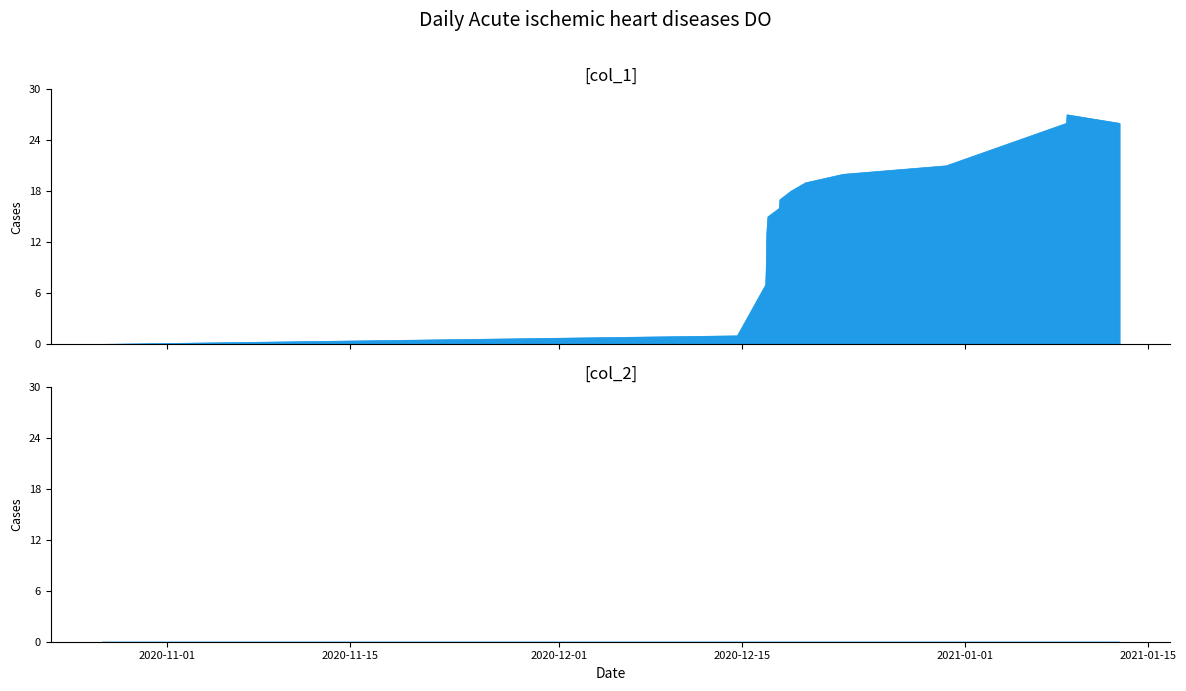

True or false: there are more than 0 points higher than both neighbors.

True